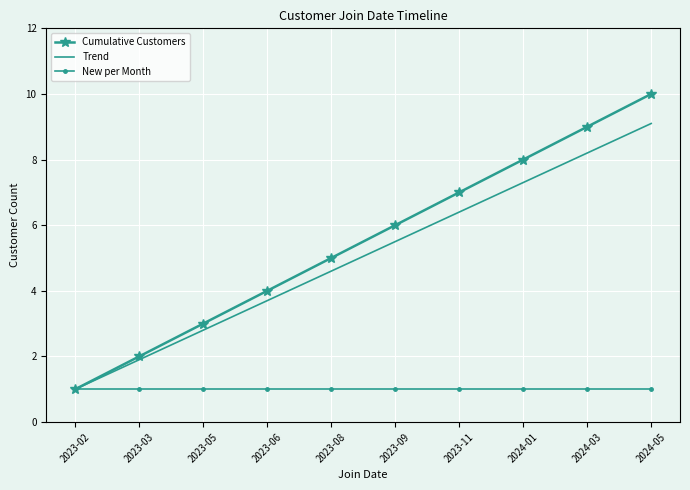

Is the value of Cumulative Customers at 2023-08 greater than the value of Trend at 2023-02?

Yes